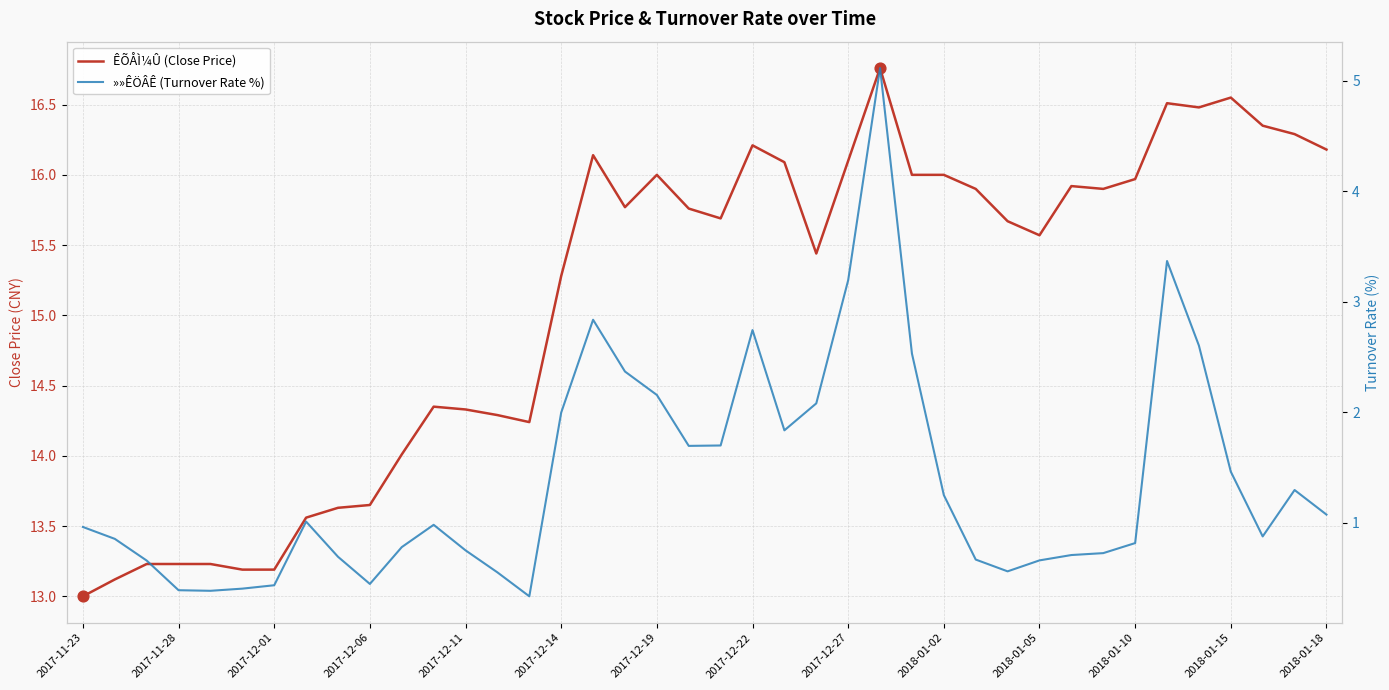

What are all the series names shown in the legend?

ÊÕÅÌ¼Û (Close Price), »»ÊÖÂÊ (Turnover Rate %)